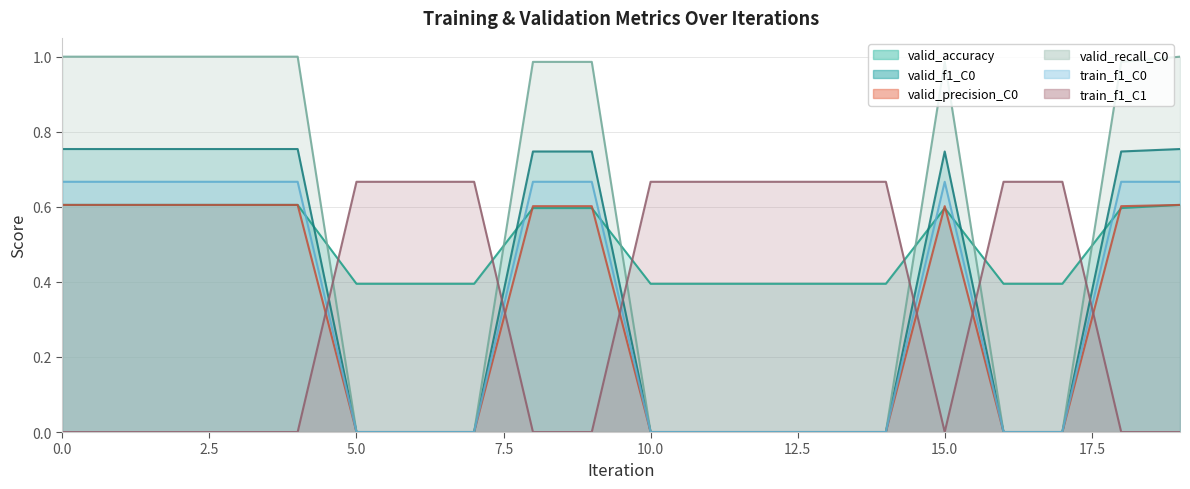

Which series changed the most between 6 and 18?

valid_recall_C0